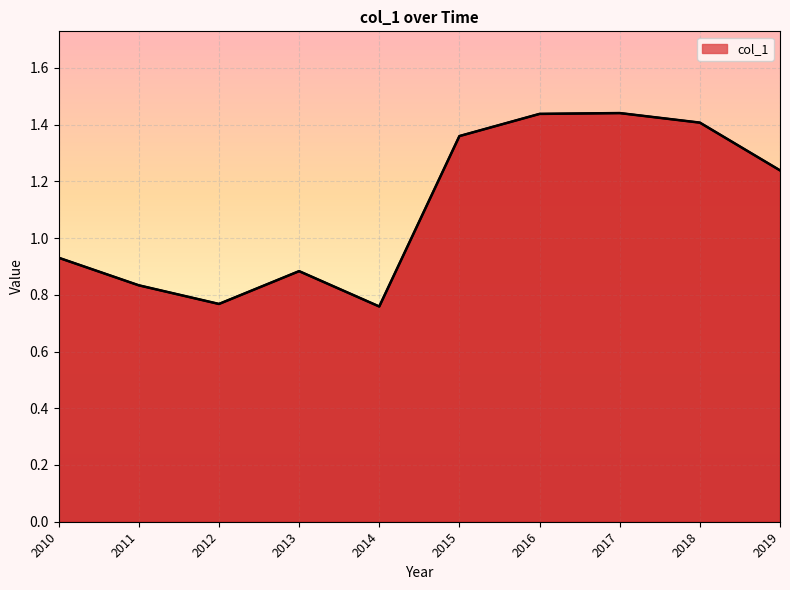

Where is the data nearest to the value 1?

2010